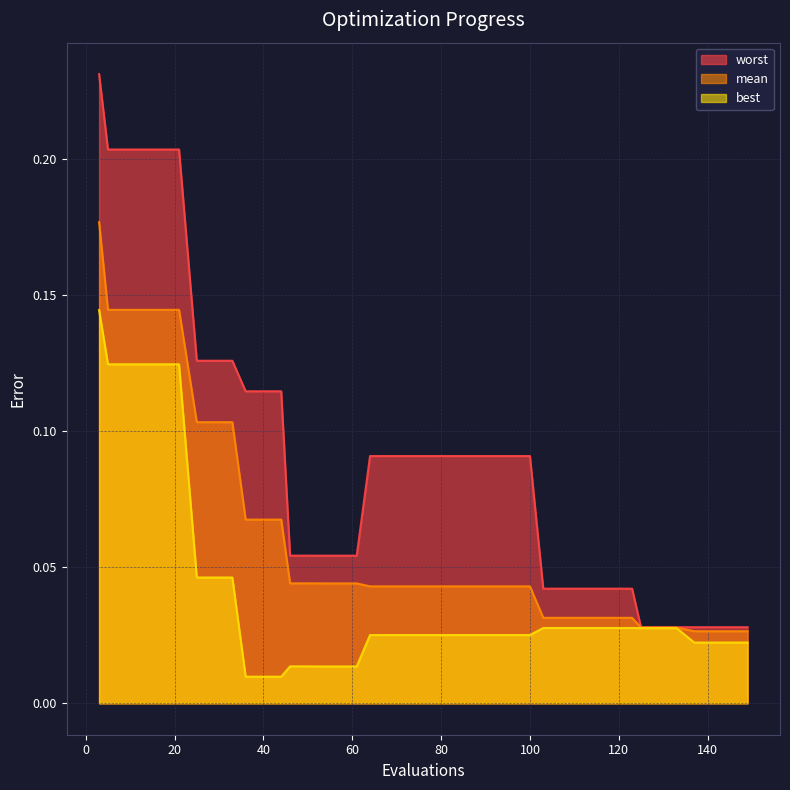

Is the value of mean at 64 greater than the value of best at 129?

Yes